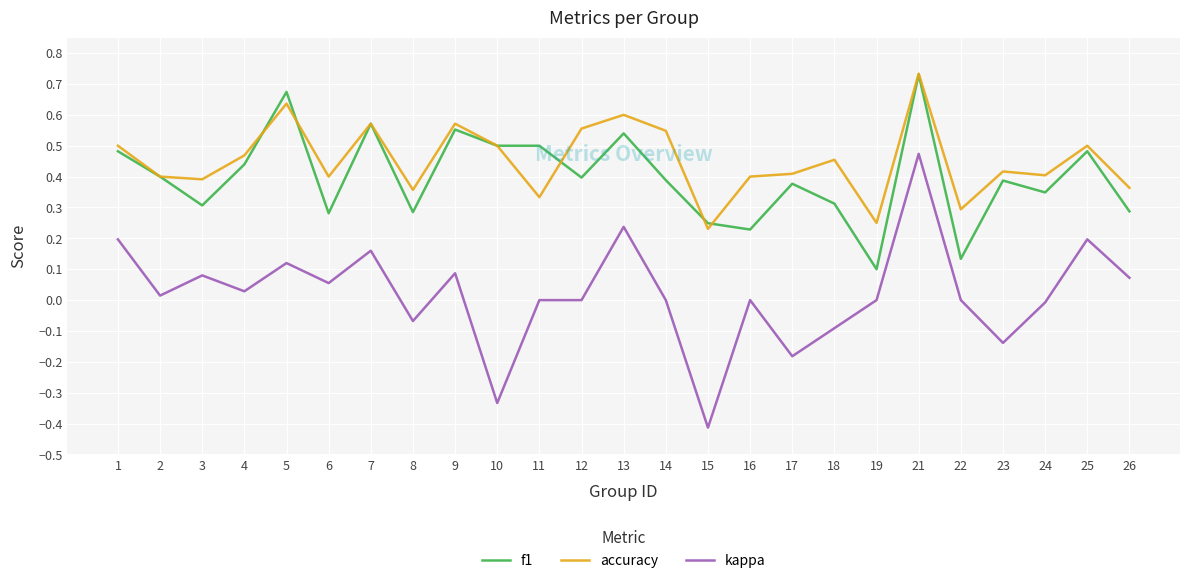

What are all the series names shown in the legend?

f1, accuracy, kappa